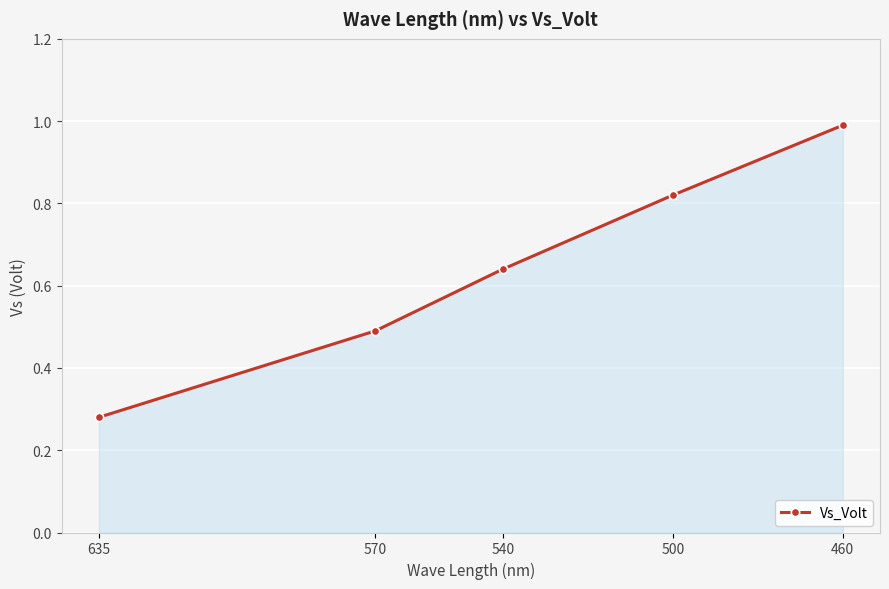

List the labels in order of value, smallest first.

635, 570, 540, 500, 460